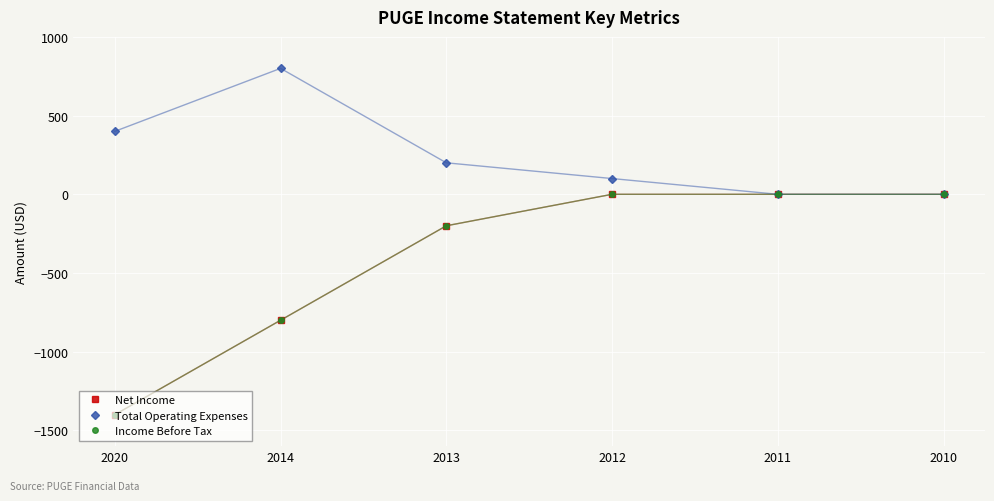

True or false: Total Operating Expenses and Net Income intersect in this chart.

False